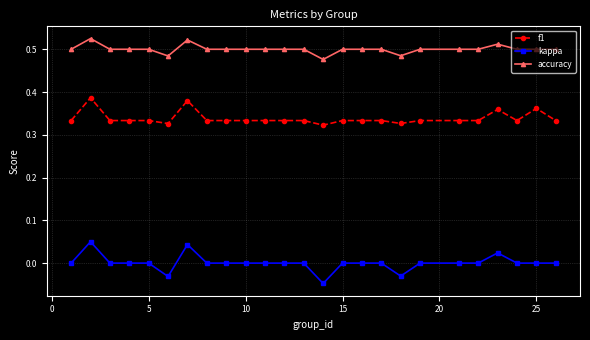

What is the sum of all f1 values?

8.5